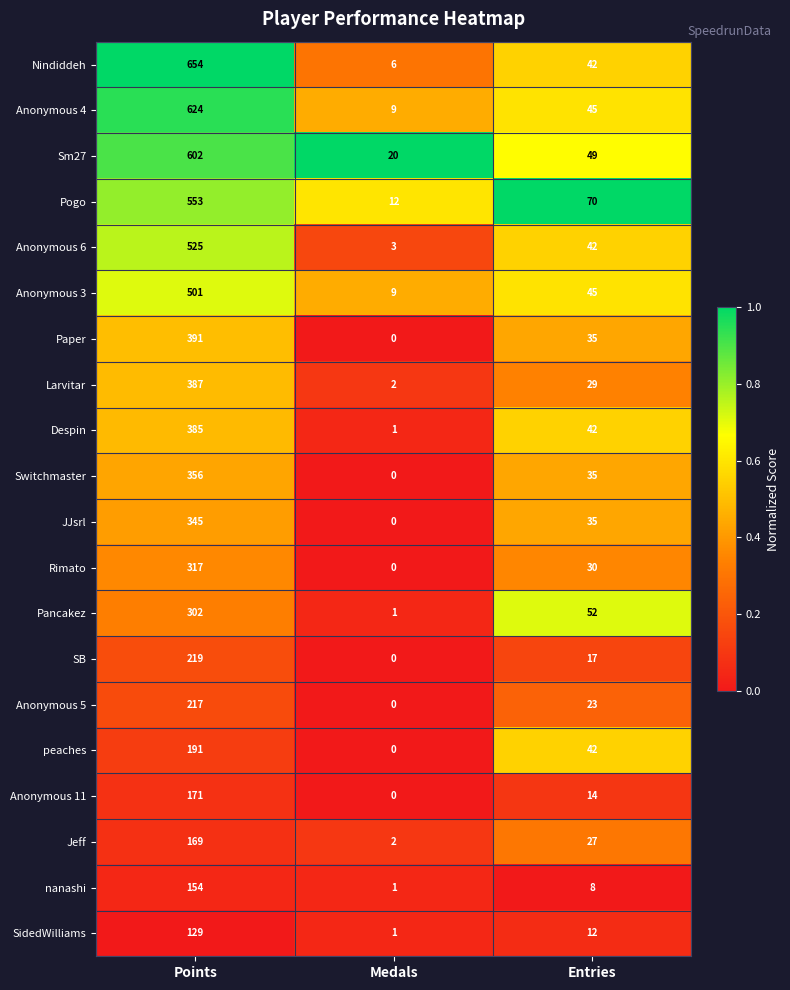

Where is Anonymous 11 nearest to the value 85?

Entries